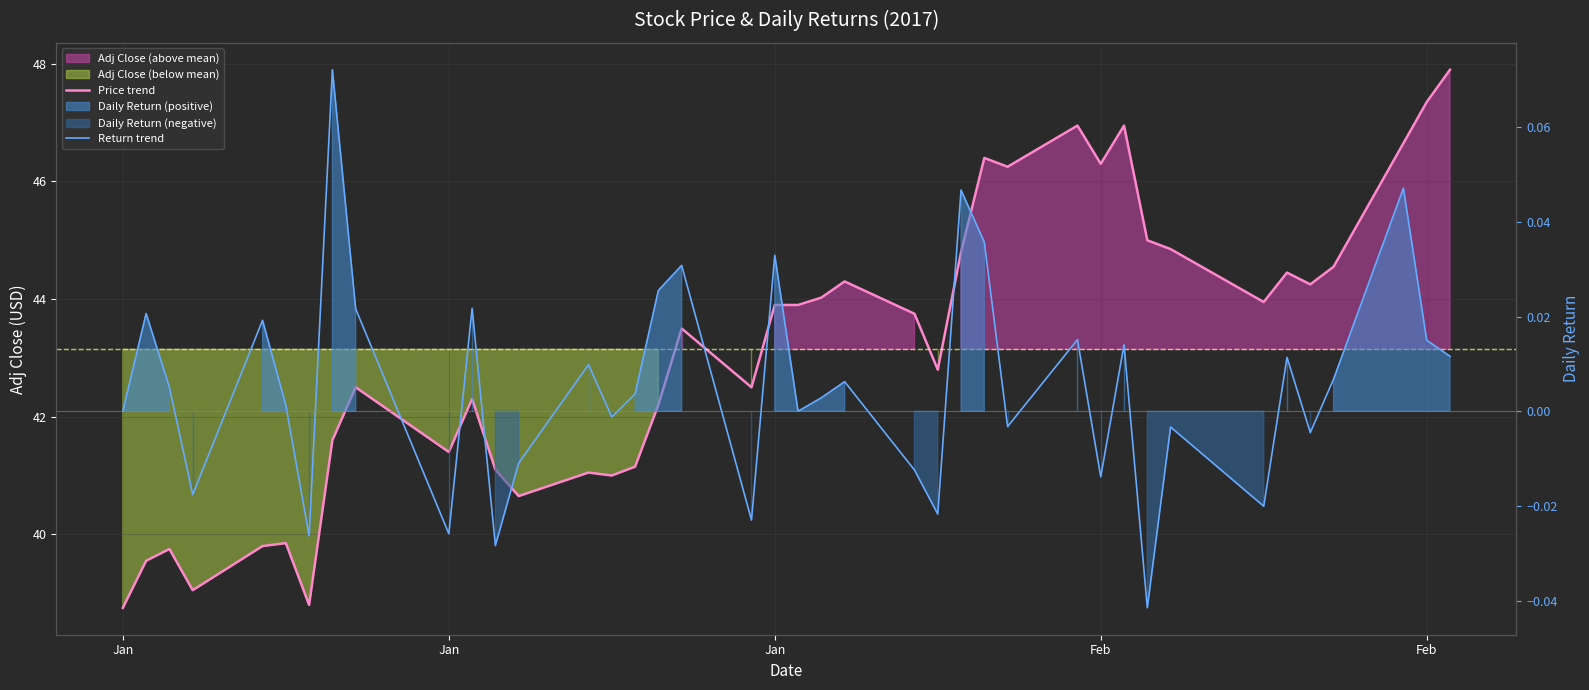

Reading right to left, list all the values displayed in this chart.

Price trend: 47.9	47.3	46.7	44.5	44.2	44.5	44.0	44.8	45.0	47.0	46.3	47.0	46.2	46.4	44.8	42.8	43.8	44.3	44.0	43.9	43.9	42.5	43.5	42.2	41.2	41.0	41.0	40.7	41.1	42.3	41.4	42.5	41.6	38.8	39.8	39.8	39.0	39.8	39.5	38.8
Return trend: 0.0	0.0	0.0	0.0	-0.0	0.0	-0.0	-0.0	-0.0	0.0	-0.0	0.0	-0.0	0.0	0.0	-0.0	-0.0	0.0	0.0	0.0	0.0	-0.0	0.0	0.0	0.0	-0.0	0.0	-0.0	-0.0	0.0	-0.0	0.0	0.1	-0.0	0.0	0.0	-0.0	0.0	0.0	0.0